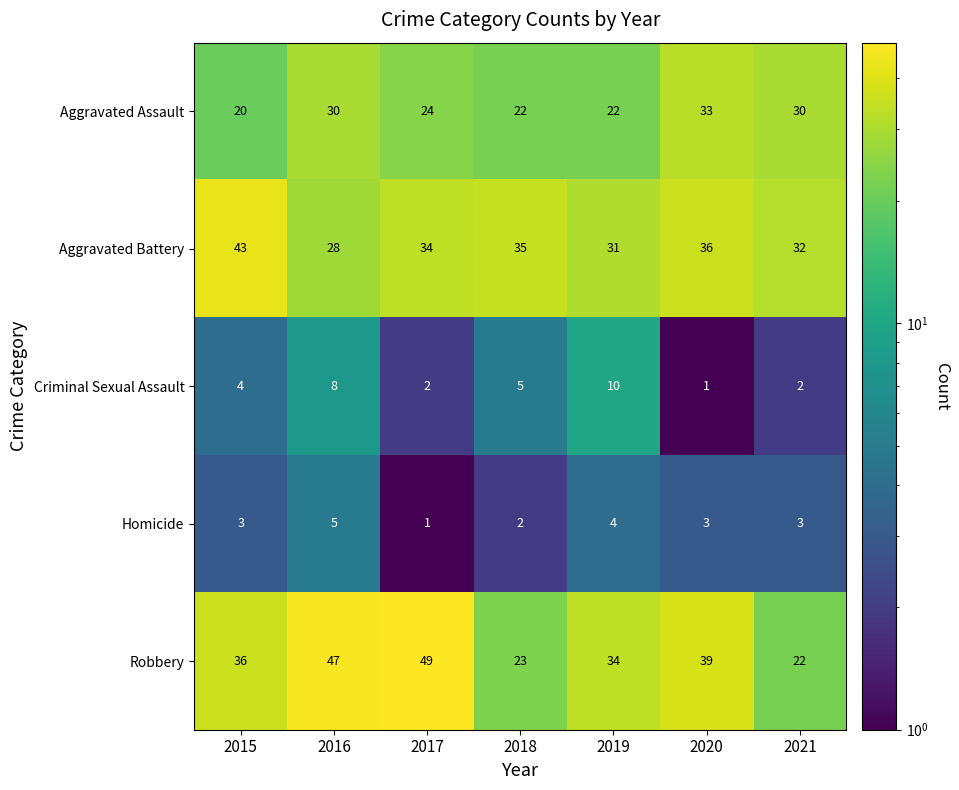

How many Aggravated Assault values are between 22 and 30?

5